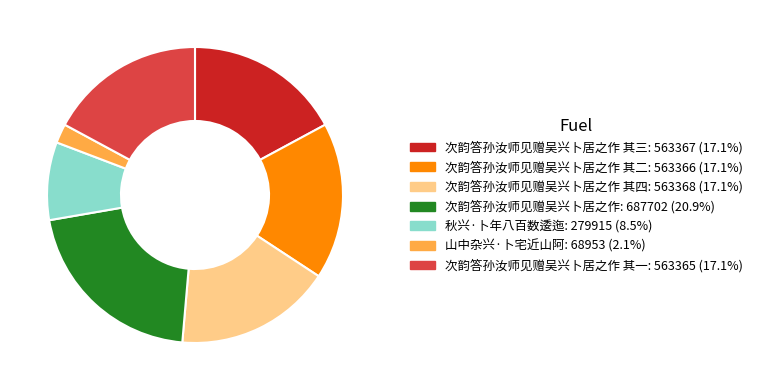

Is there any slice that represents more than half of the pie?

No